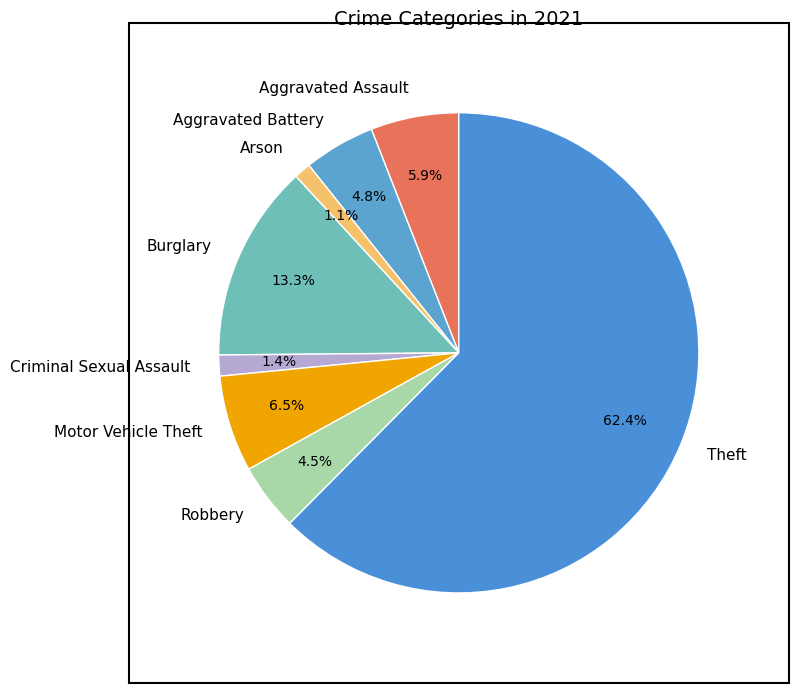

What is the largest slice in the pie chart?

Theft